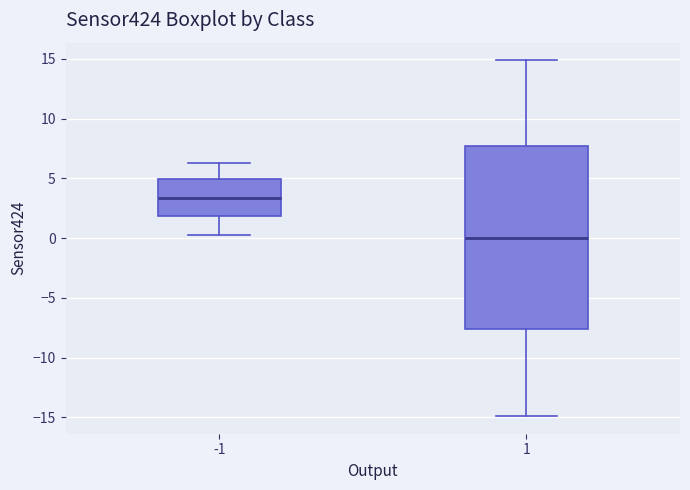

Which box's median line is the highest?

-1